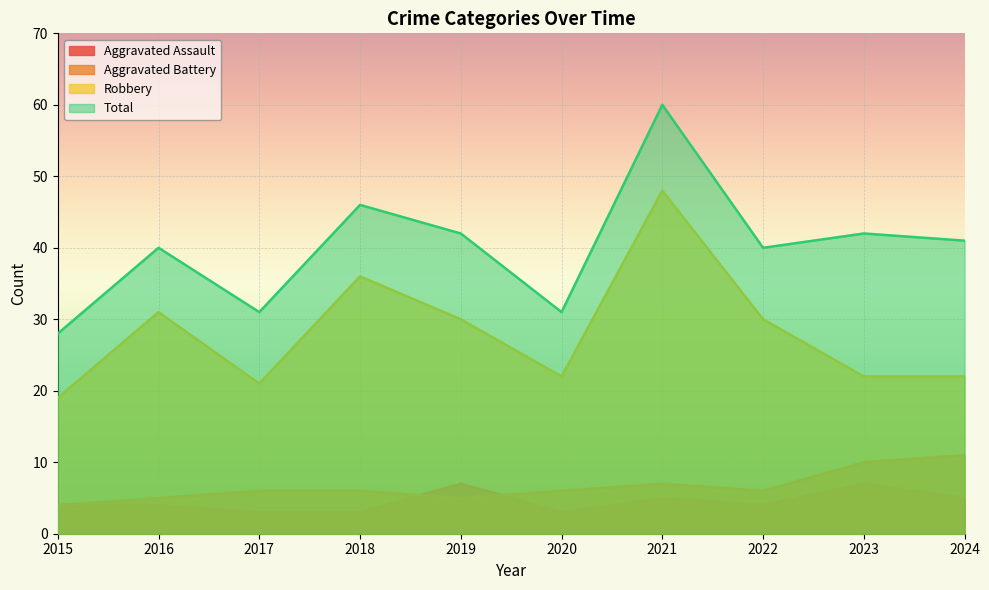

Does the chart display data point markers on the line(s)?

No